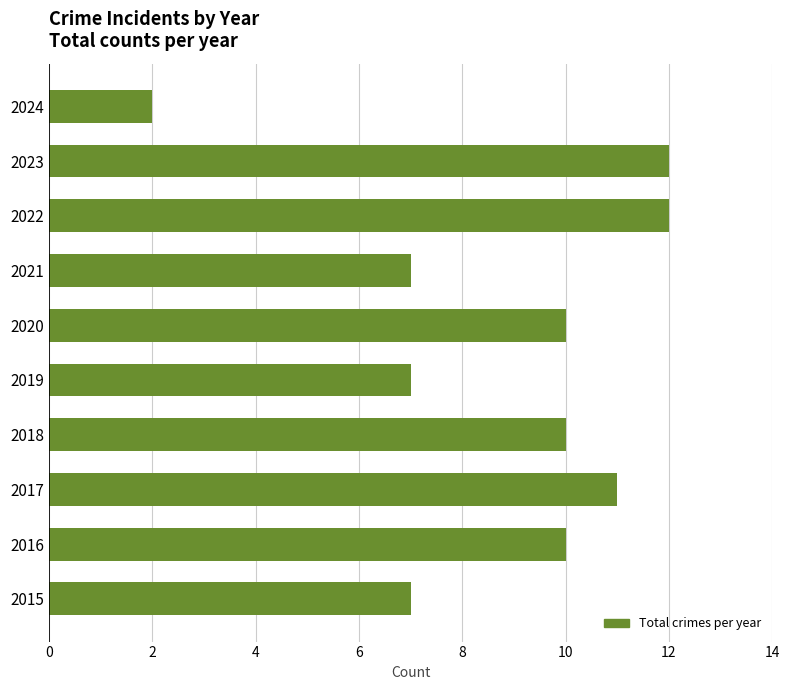

What is the change in value from 2017 to 2019?

-4